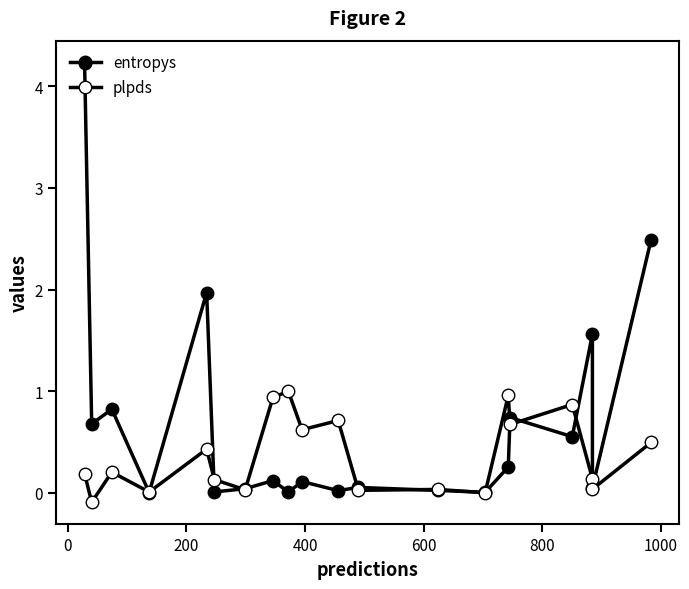

What is the sum of all entropys values?

13.8